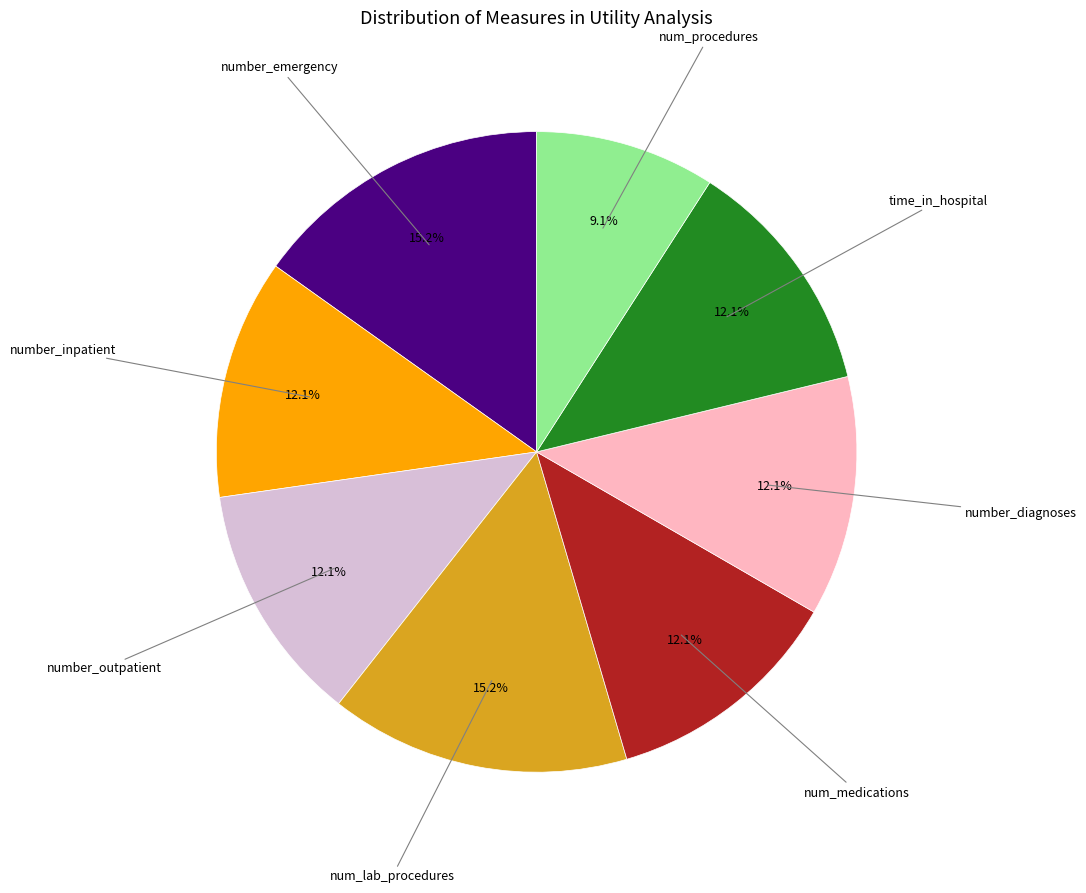

Is there a majority slice in this chart?

No